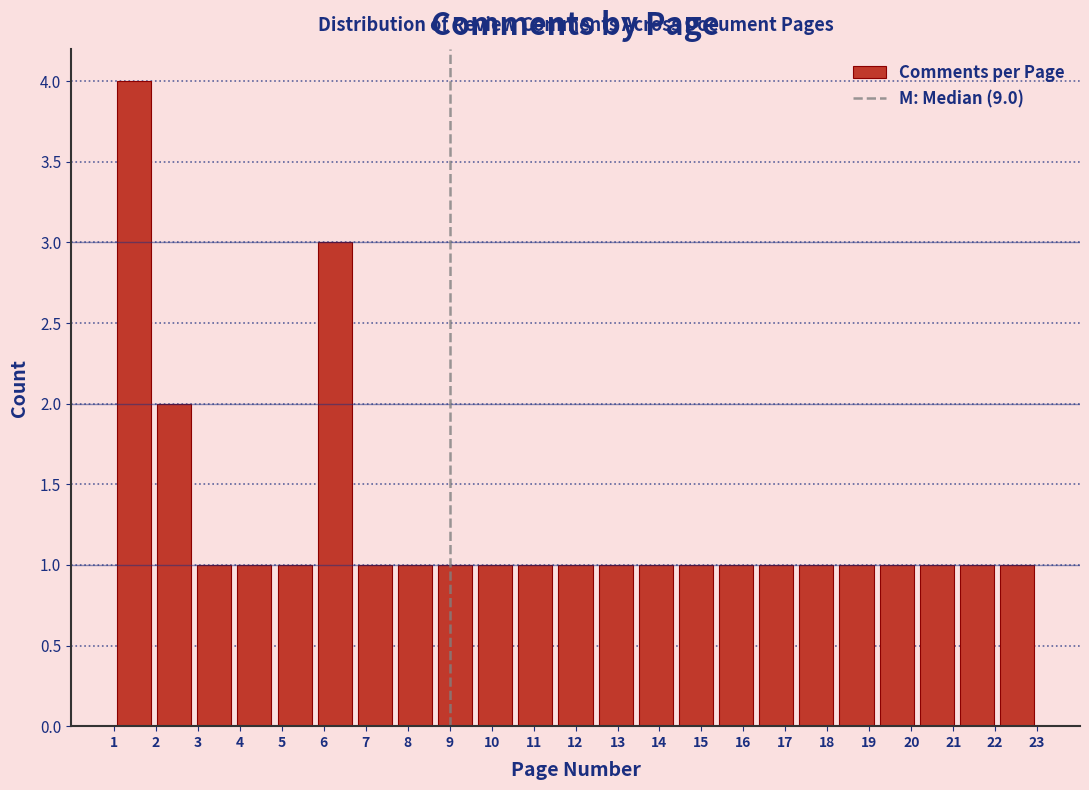

Reading left to right, transcribe this chart: for each bar, give the range it covers on the x-axis and its height. Neither the bar edges nor the heights are printed on the chart, so give them approximately, as read against the axes.

1.0 to 2.0: 4
2.0 to 2.9: 2
2.9 to 3.9: 1
3.9 to 4.8: 1
4.8 to 5.8: 1
5.8 to 6.7: 3
6.7 to 7.7: 1
7.7 to 8.7: 1
8.7 to 9.6: 1
9.6 to 10.6: 1
10.6 to 11.5: 1
11.5 to 12.5: 1
12.5 to 13.4: 1
13.4 to 14.4: 1
14.4 to 15.3: 1
15.3 to 16.3: 1
16.3 to 17.3: 1
17.3 to 18.2: 1
18.2 to 19.2: 1
19.2 to 20.1: 1
20.1 to 21.1: 1
21.1 to 22.0: 1
22.0 to 23.0: 1